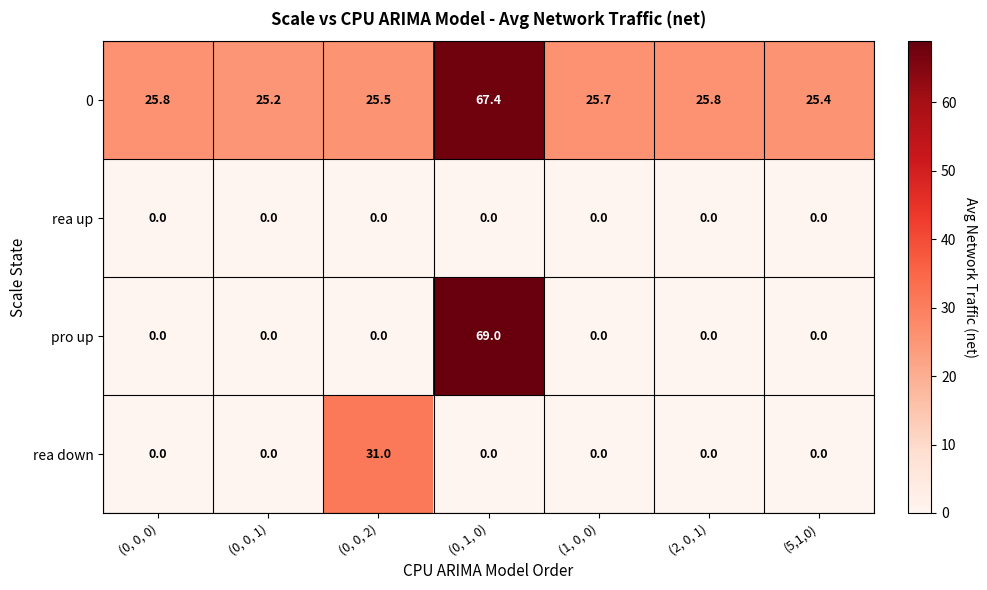

What is the sum of all rea down values?

31.0